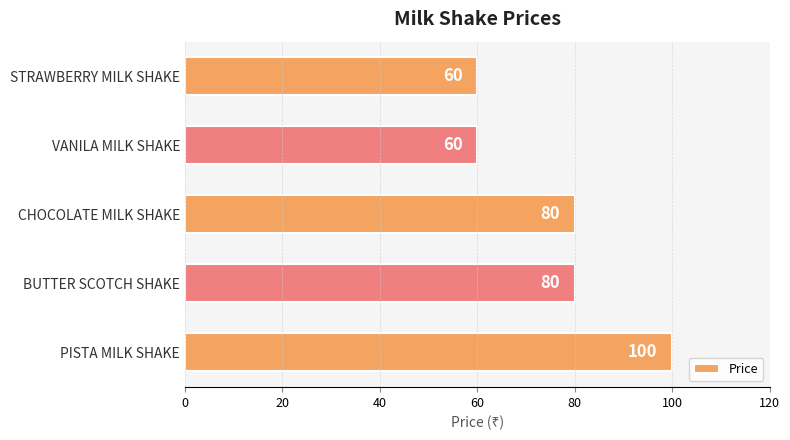

What is the ratio of the value at PISTA MILK SHAKE to the value at VANILA MILK SHAKE?

1.7